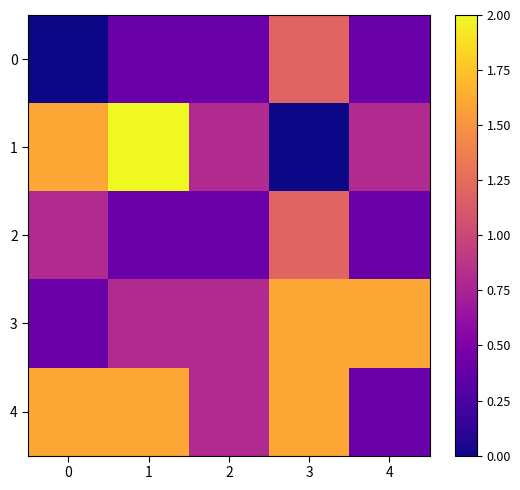

What is the spread (max minus min) of values at 0?

1.6